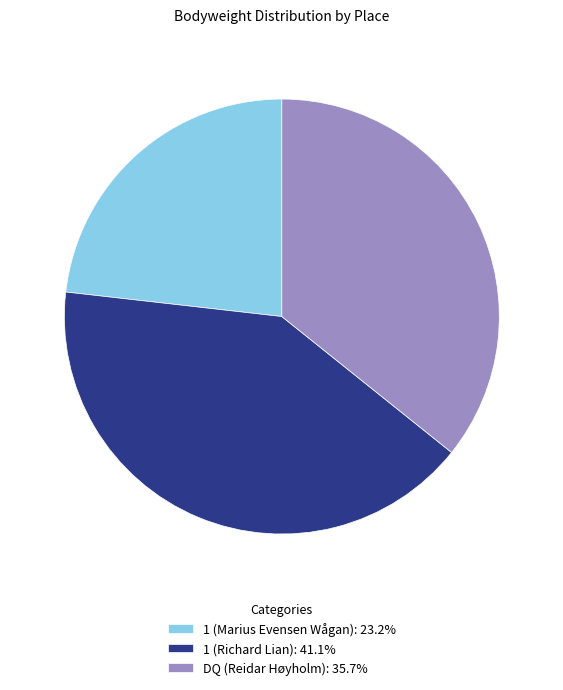

Is the sum of 1 (Marius Evensen Wågan): 23.2% and DQ (Reidar Høyholm): 35.7% greater than half?

Yes